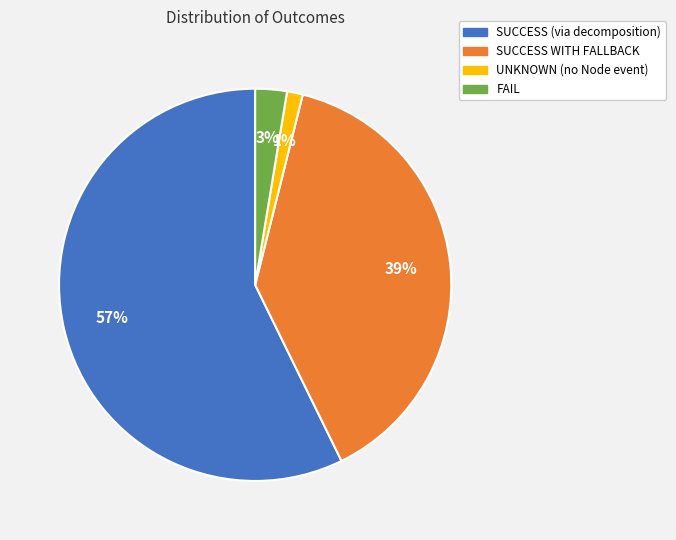

Which category has the biggest portion of the pie?

SUCCESS (via decomposition)